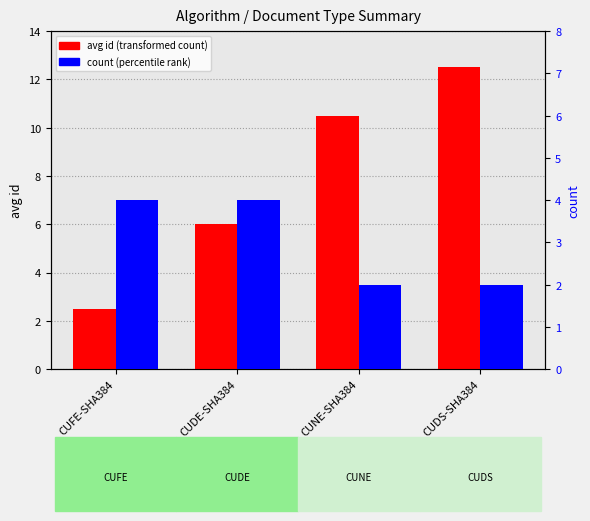

At which label is avg id (transformed count) closest to 7?

CUDE-SHA384